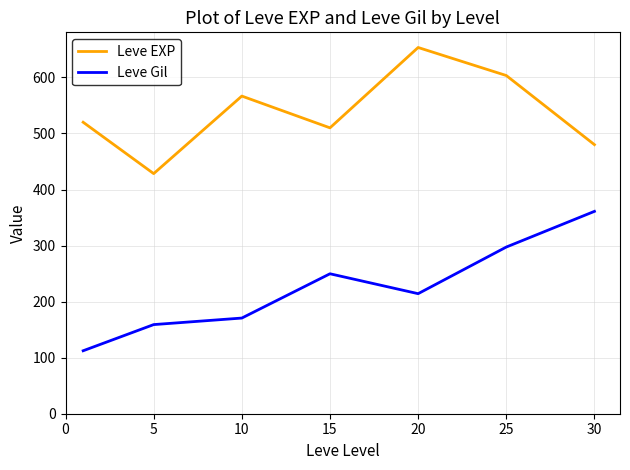

List the series in order of their peak value, lowest first.

Leve Gil, Leve EXP